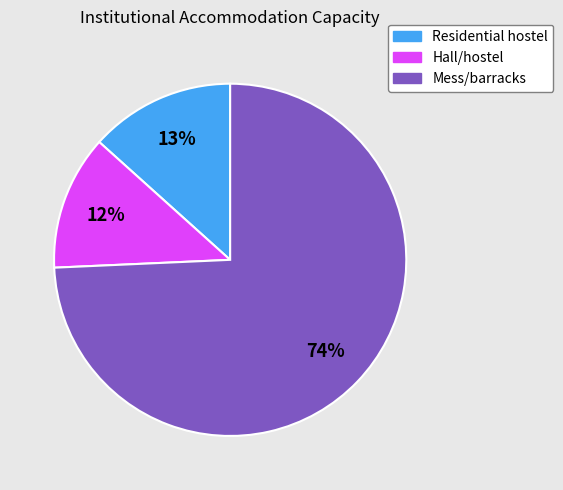

How many segments does this pie chart have?

3